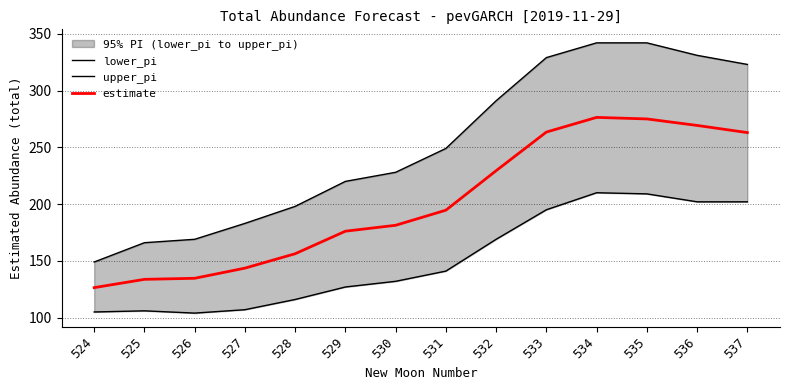

What is the difference between the maximum and second lowest values in the upper_pi series?

176.0